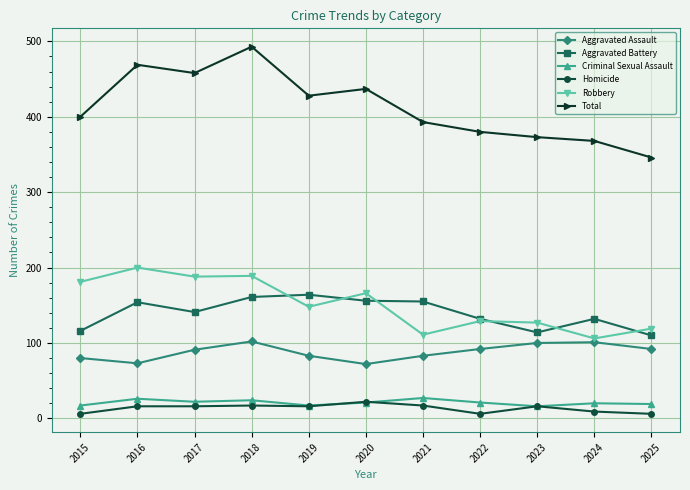

Which series has the largest total across all categories?

Total